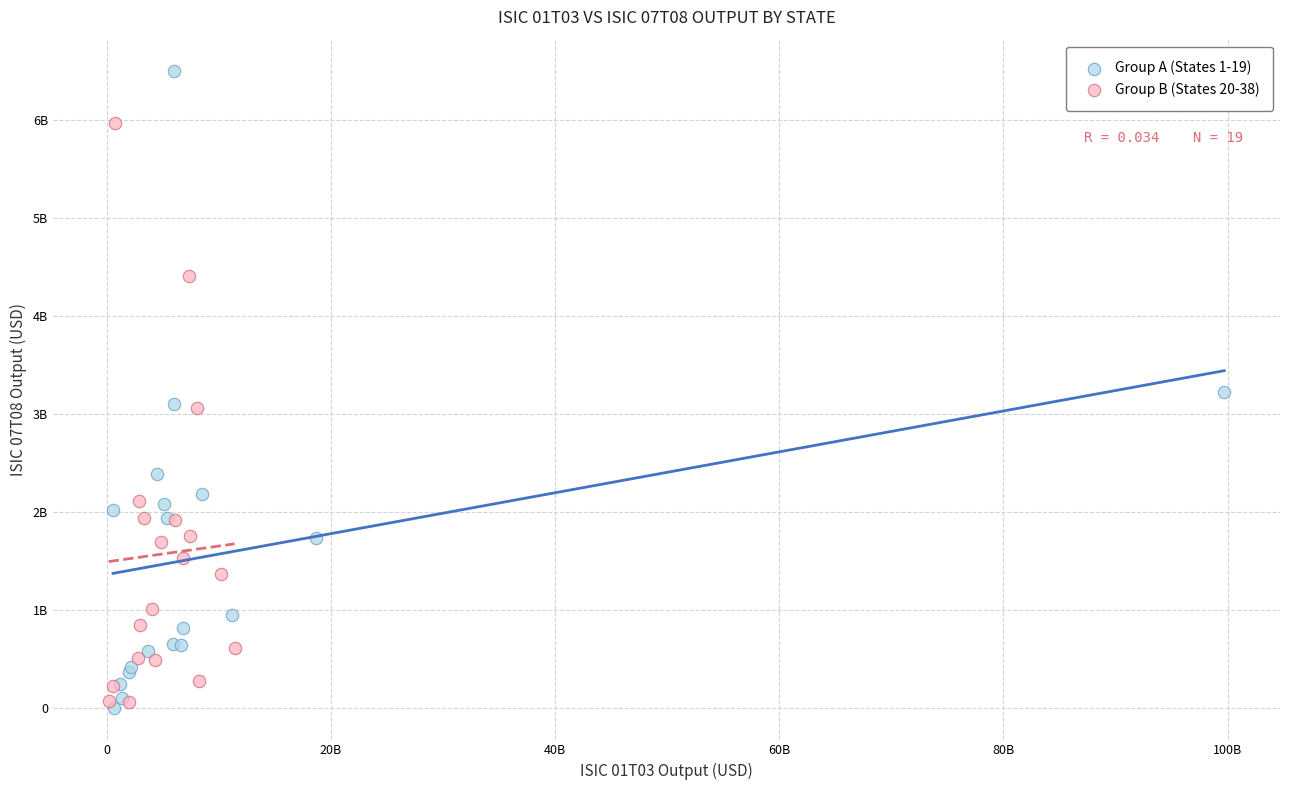

What are all the series names shown in the legend?

Group A (States 1-19), Group B (States 20-38)